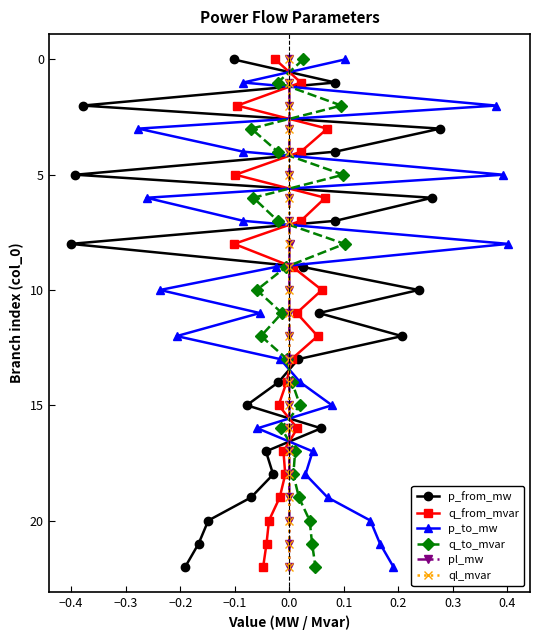

How many data points in p_from_mw are less than 11?

11